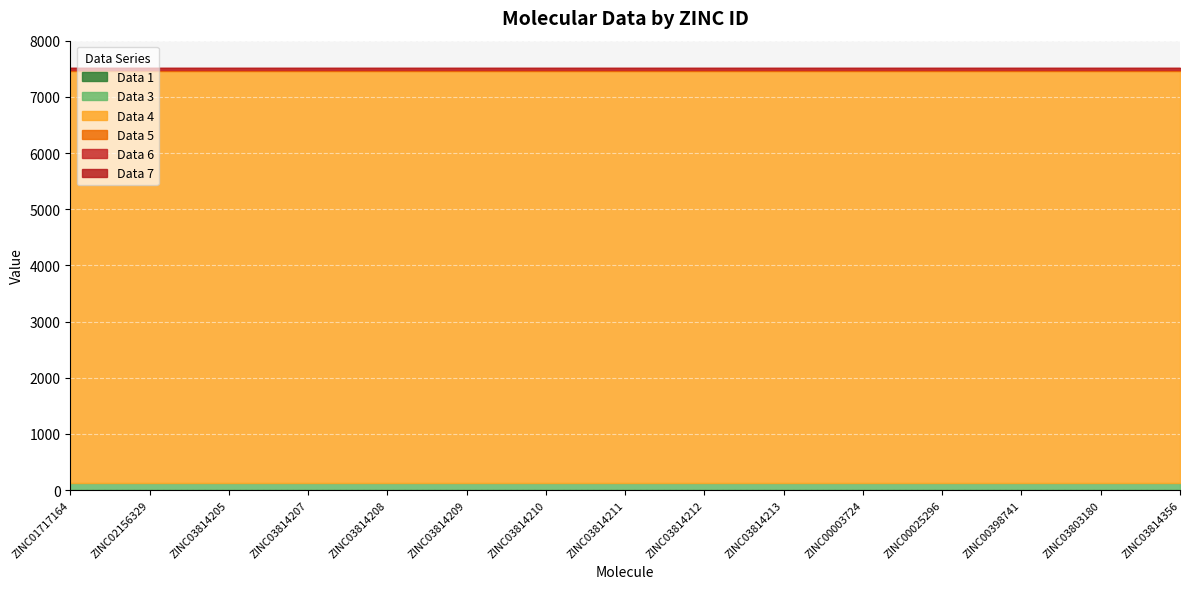

True or false: Data 7 has a value of 2 at ZINC03814212.

True